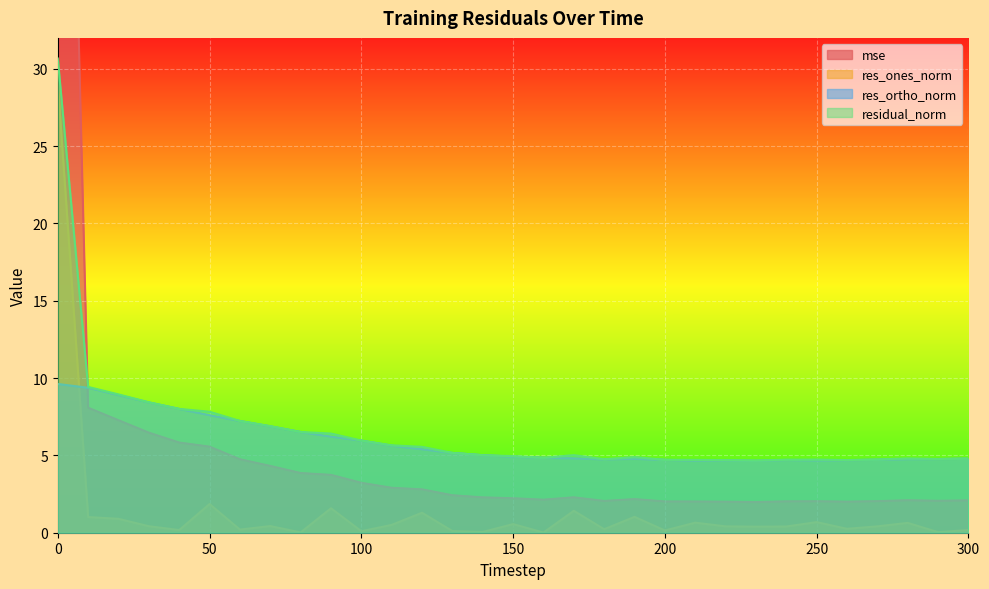

At which label is res_ortho_norm closest to 7?

70